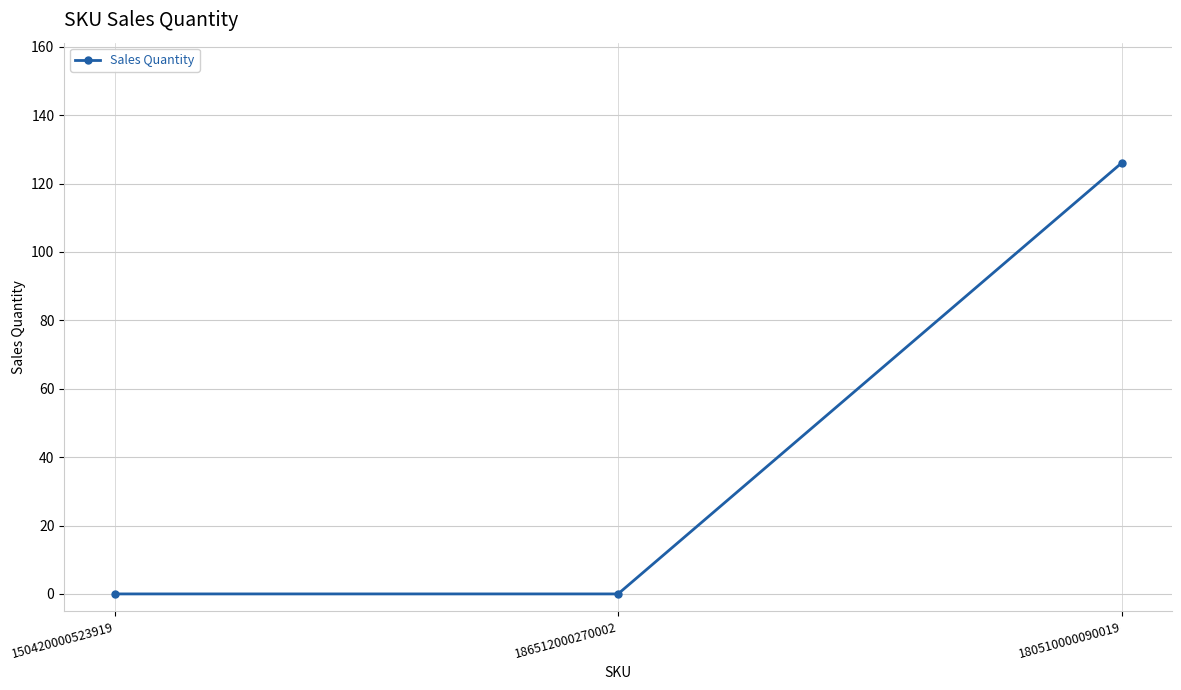

Count the number of data series in this chart.

1